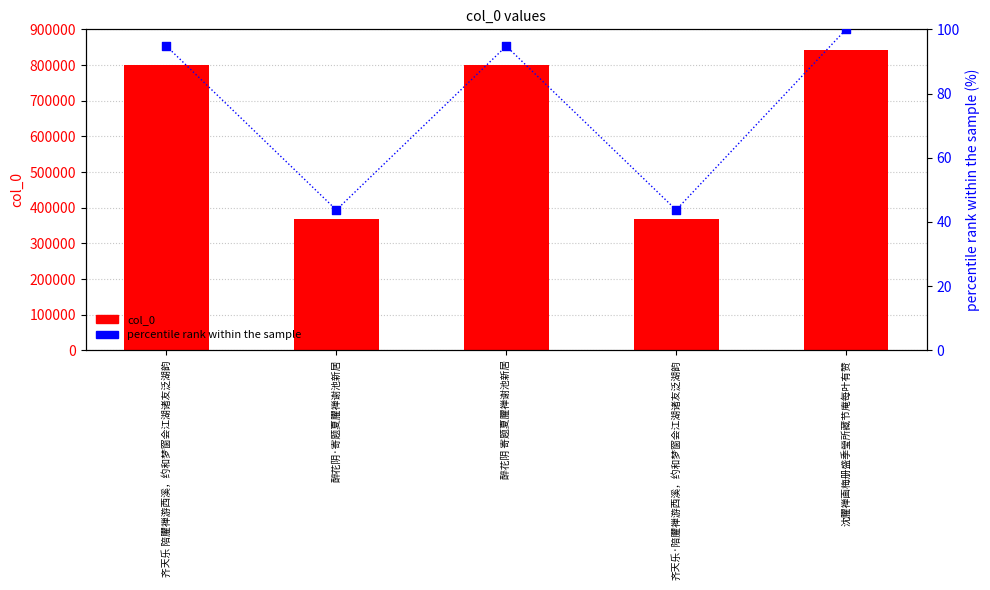

At how many categories does at least one series exceed 141839?

5